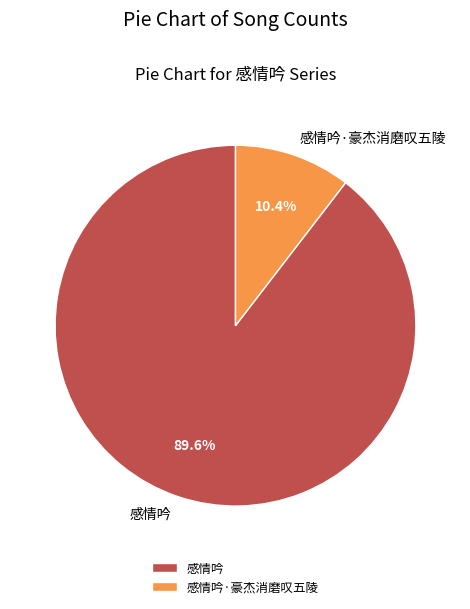

How much of the chart is everything except 感情吟·豪杰消磨叹五陵?

89.6%